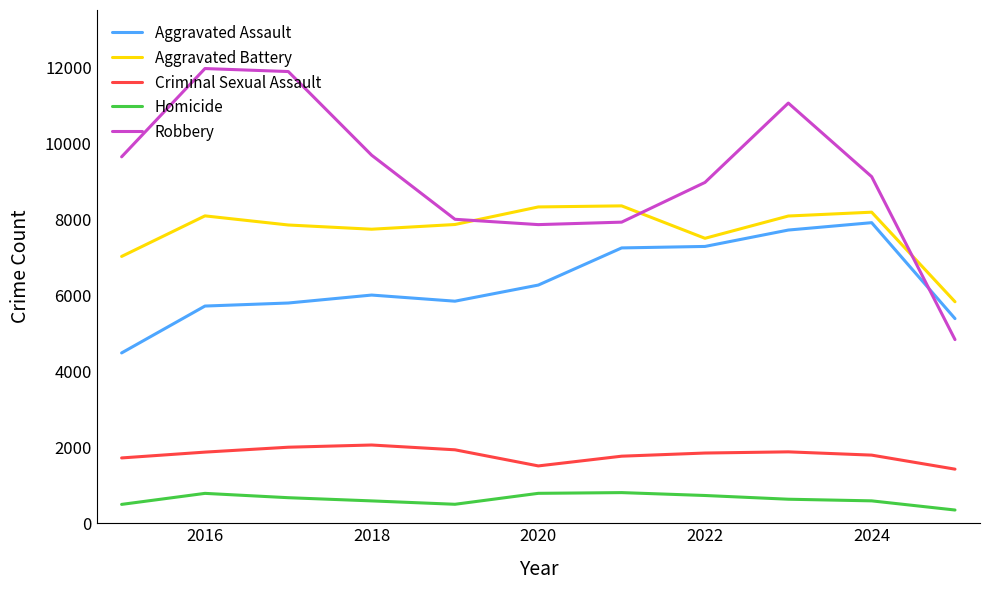

What is the minimum value for Homicide?

348